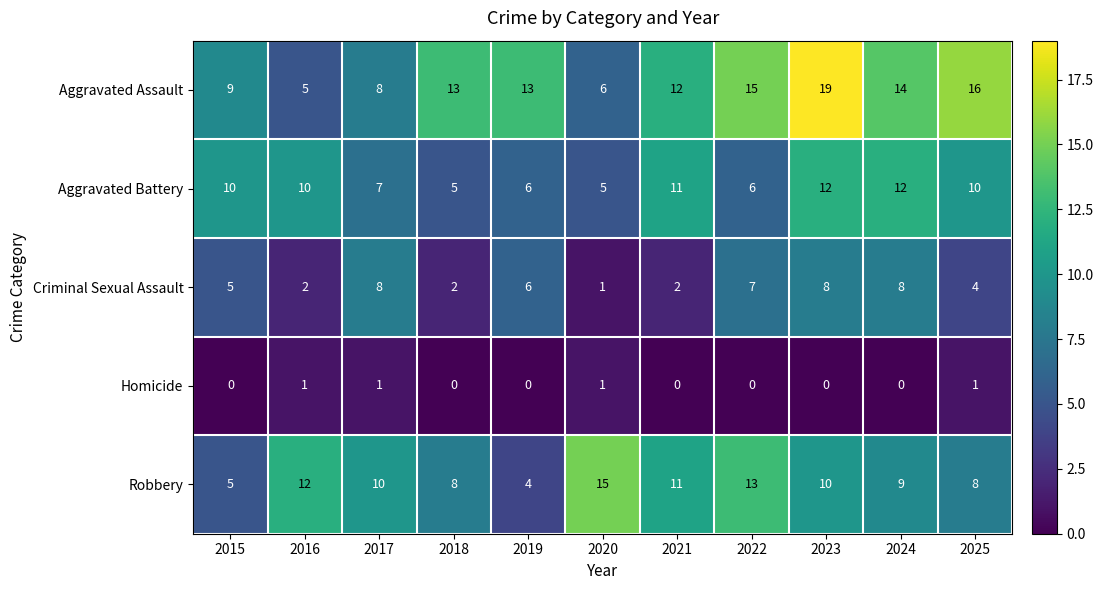

Which series has the largest total across all categories?

Aggravated Assault